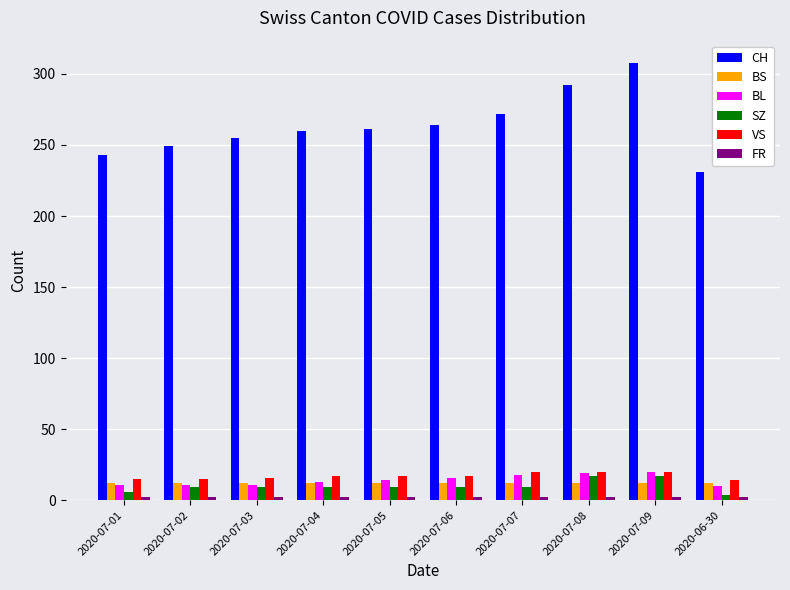

What is the difference between the second highest and minimum values in the BL series?

9